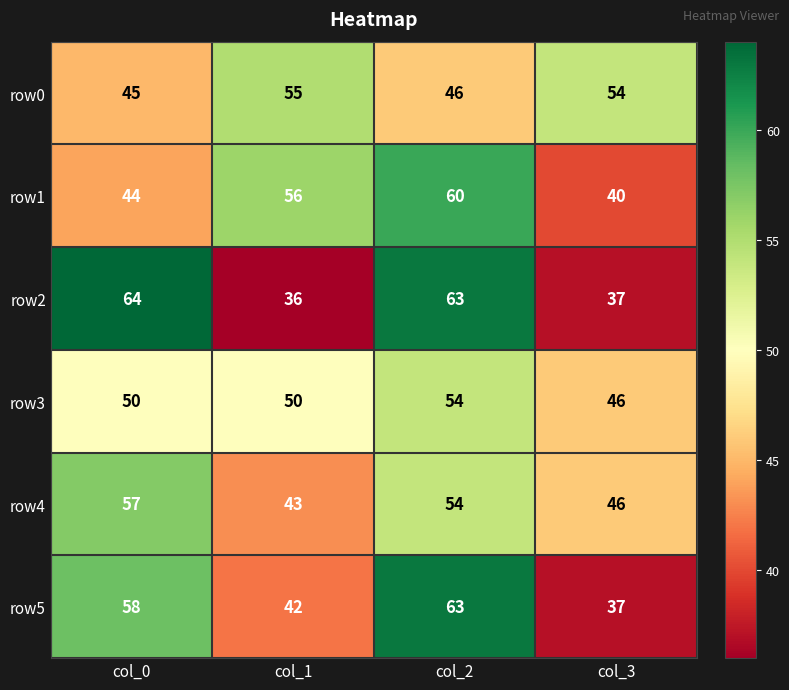

At which category does the chart reach its minimum across all series?

col_1